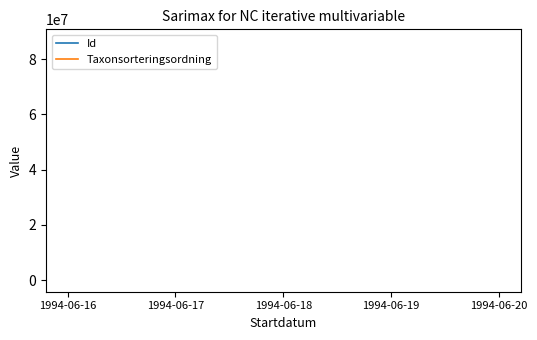

Read the Taxonsorteringsordning value at 1994-06-18, to the nearest 10.

96240